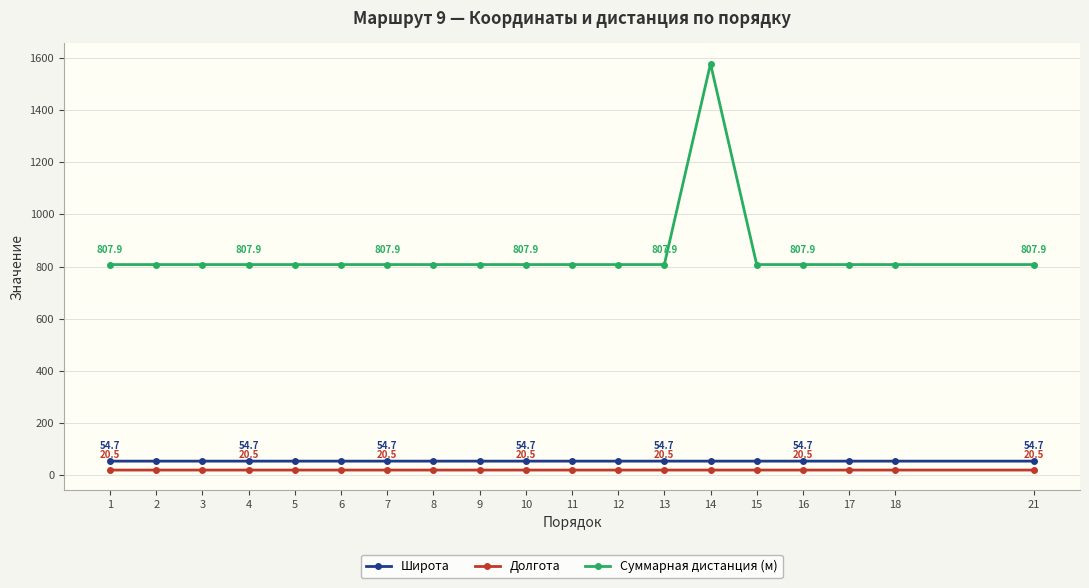

What is the sum of all Суммарная дистанция (м) values?

16119.7